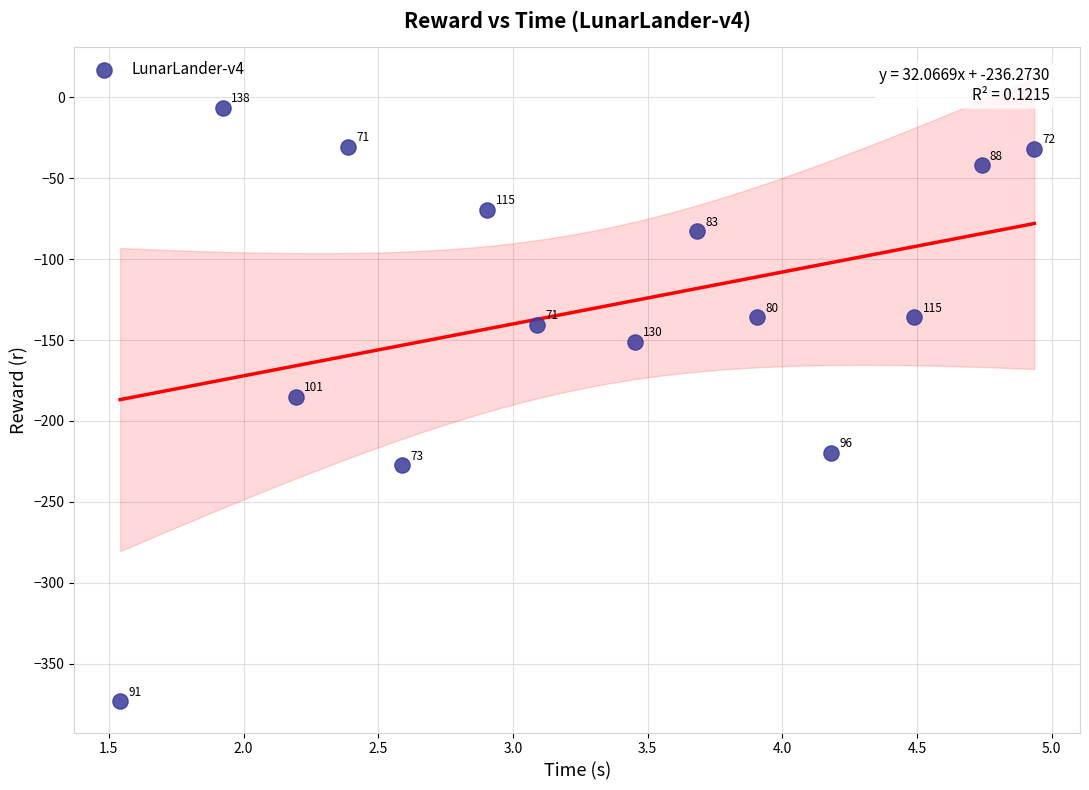

What is the range of X values (max minus min)?

3.4